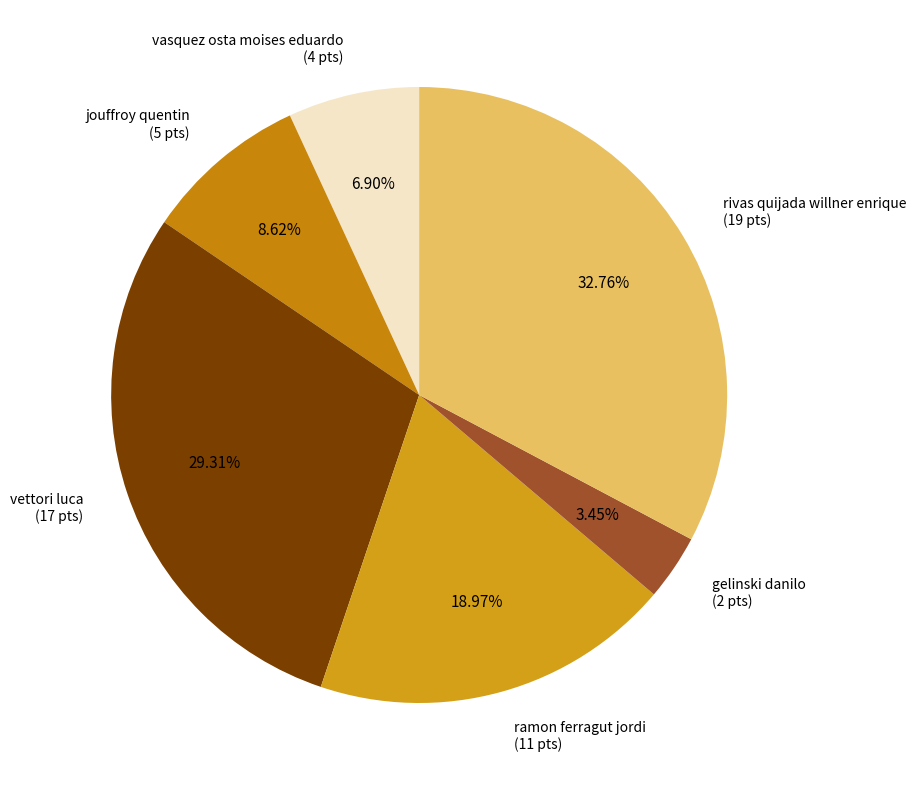

True or false: ramon ferragut jordi accounts for 26% of the total.

False